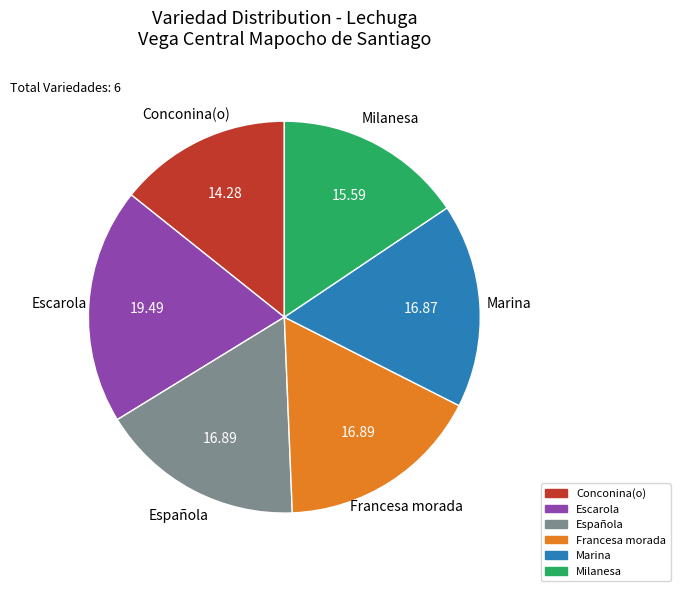

Do Francesa morada and Española together represent more than half of the pie?

No